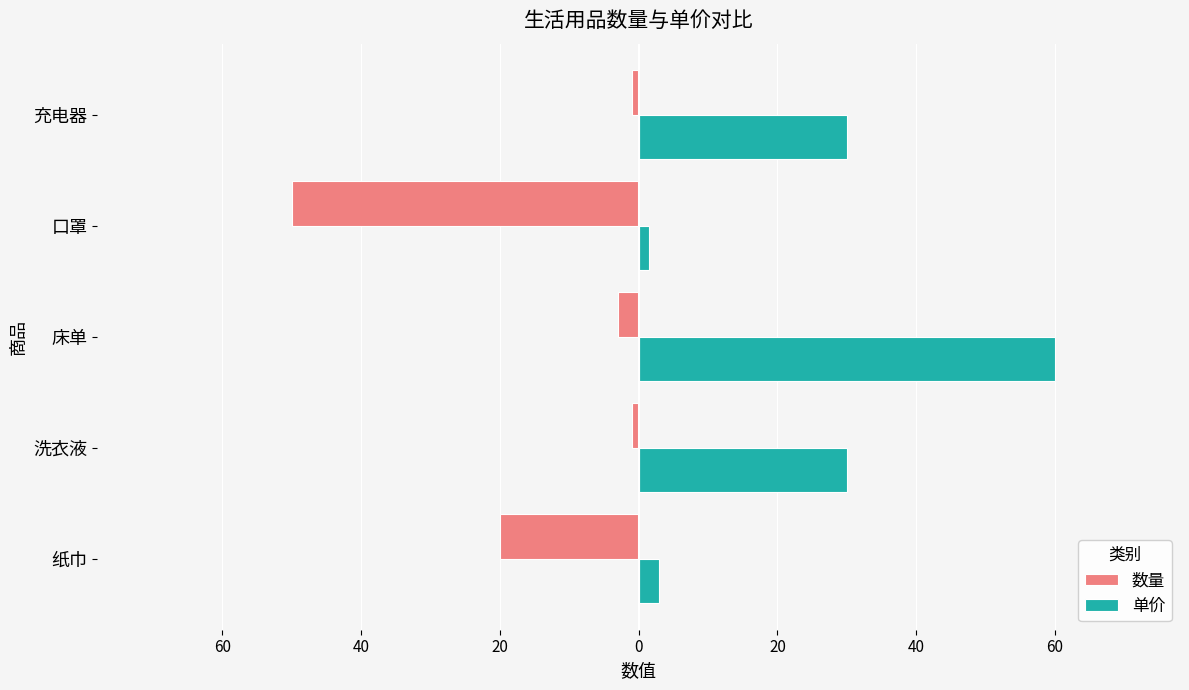

What are all the series names shown in the legend?

数量, 单价